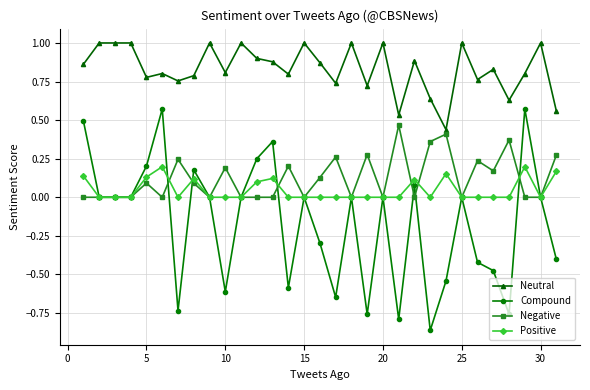

Is this an area chart (filled region under the line)?

No